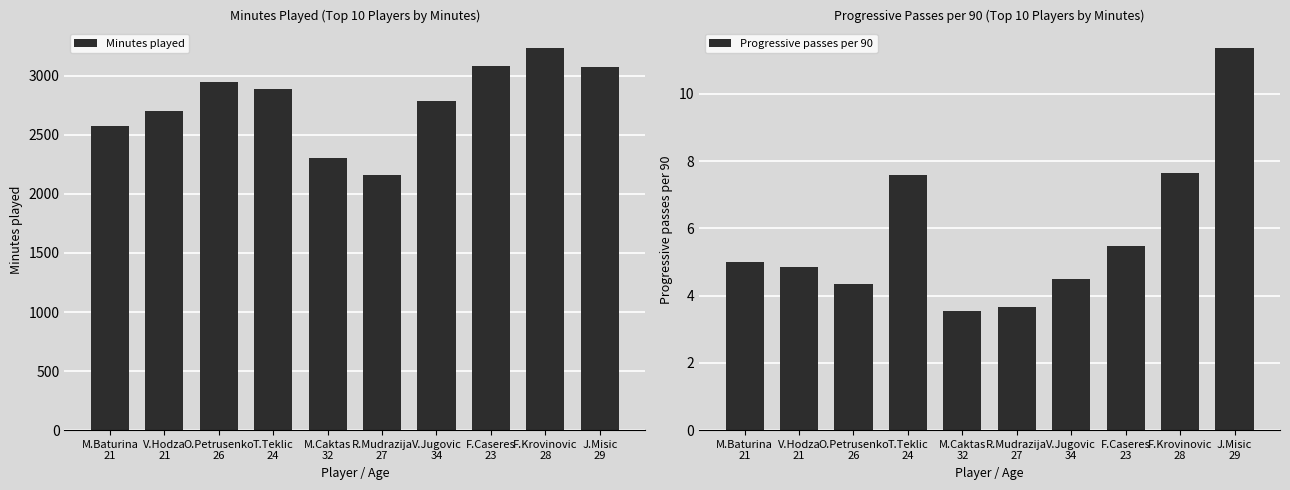

What are all the series names shown in the legend?

Minutes played, Progressive passes per 90